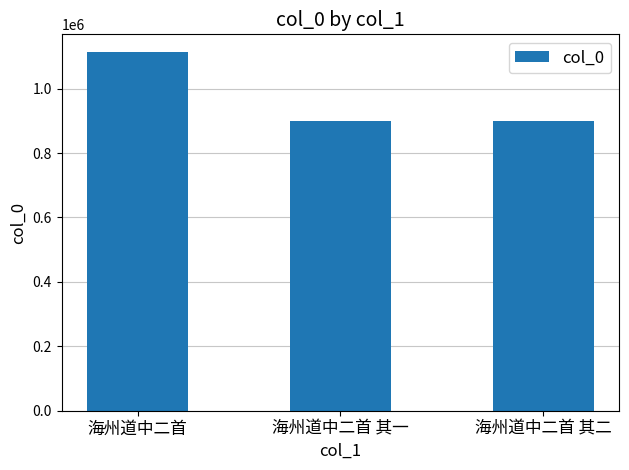

The value at 海州道中二首 is 1984767. True or false?

False